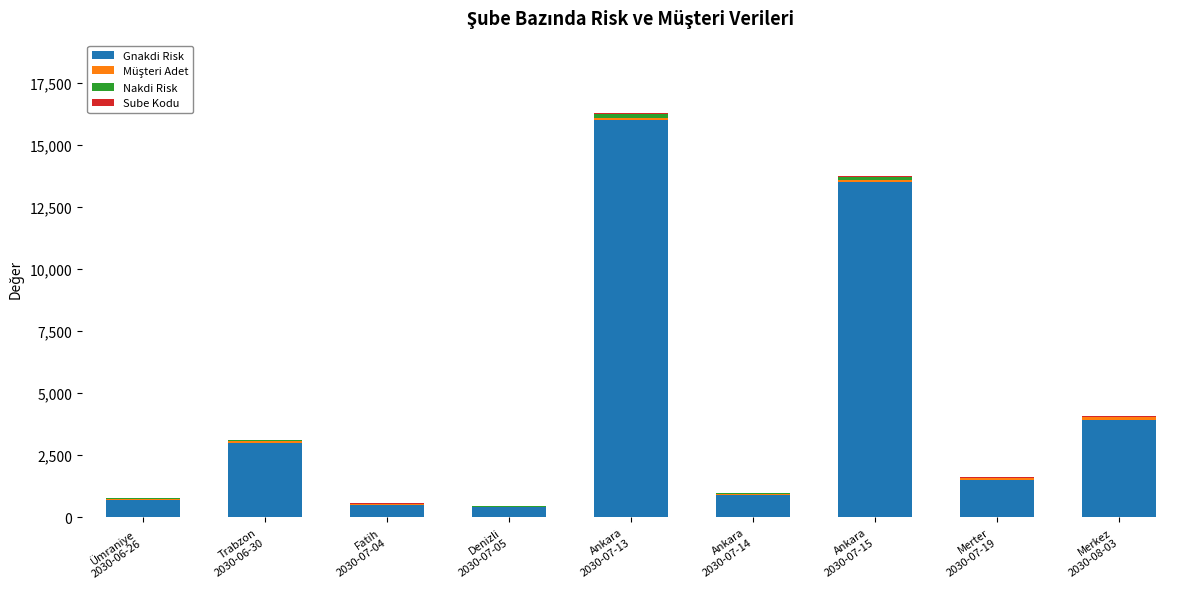

What is the sum of all Gnakdi Risk values?

40400